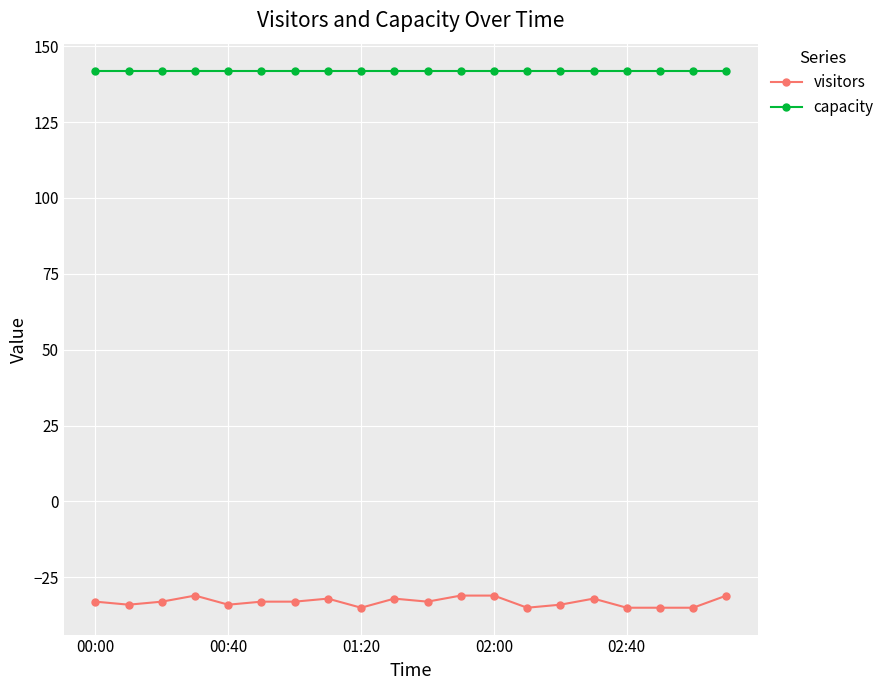

What is the value of the capacity point at the 8th from the left?

142